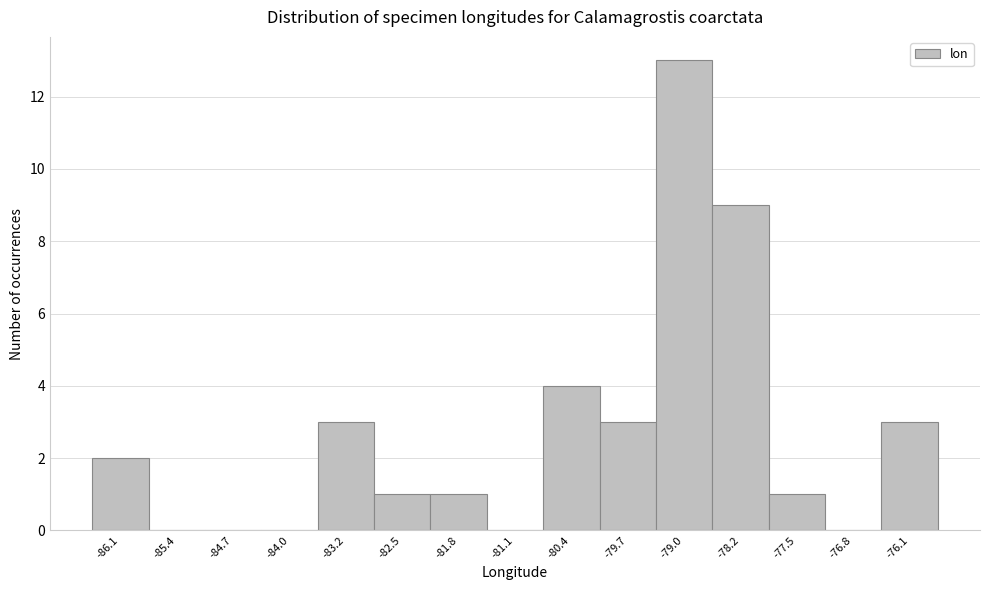

Reading right to left, extract all data points from this chart.

-76.1=3	-76.8=0	-77.5=1	-78.2=9	-79.0=13	-79.7=3	-80.4=4	-81.1=0	-81.8=1	-82.5=1	-83.2=3	-84.0=0	-84.7=0	-85.4=0	-86.1=2